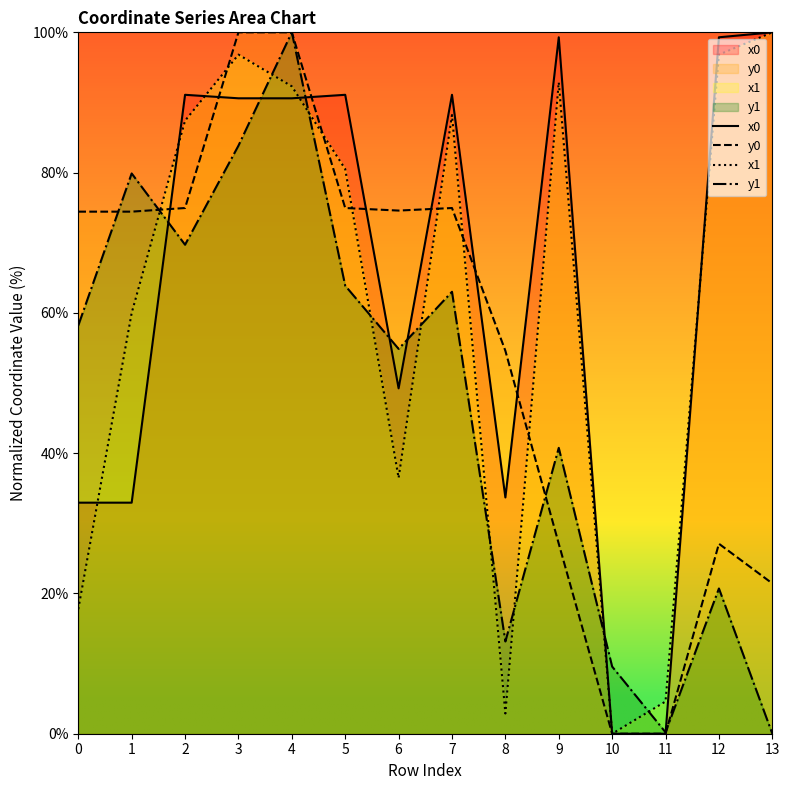

Between 13 and 3, which is larger?

13